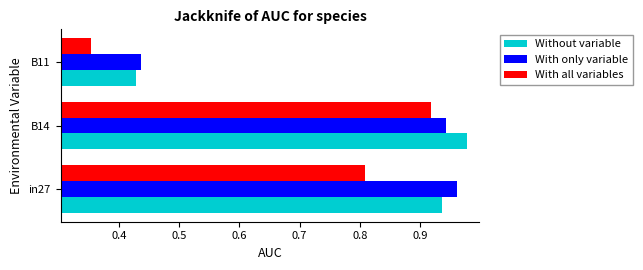

At which label is With all variables closest to 0?

B11